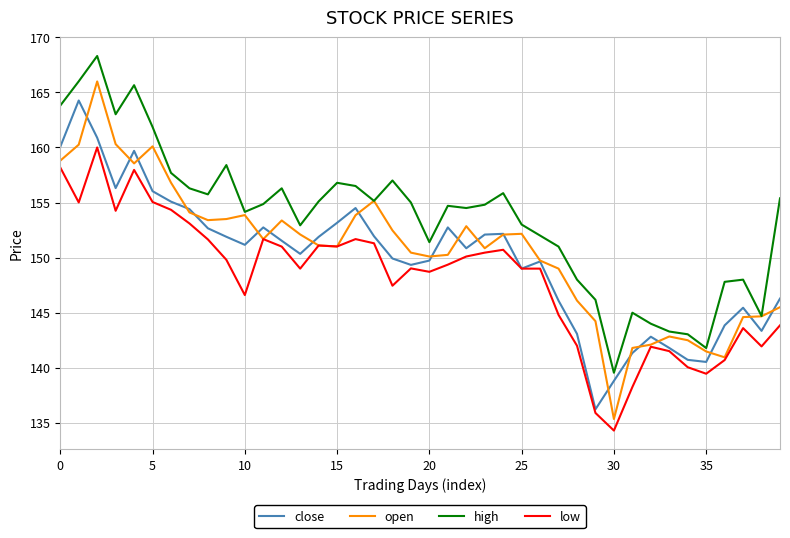

True or false: high and low intersect in this chart.

False